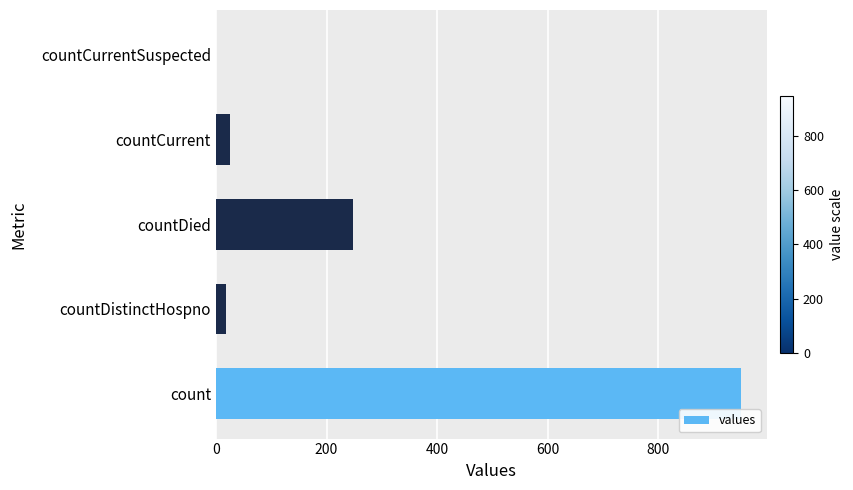

What is the average value?

248